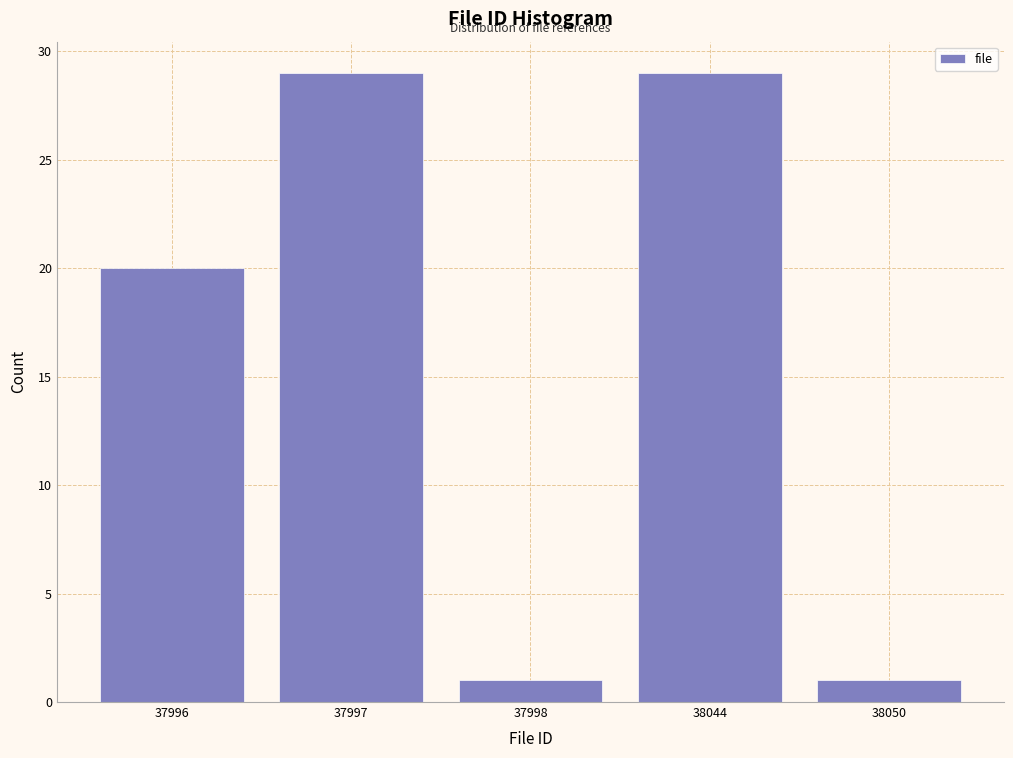

Reading left to right, extract all data points from this chart.

37996=20	37997=29	37998=1	38044=29	38050=1